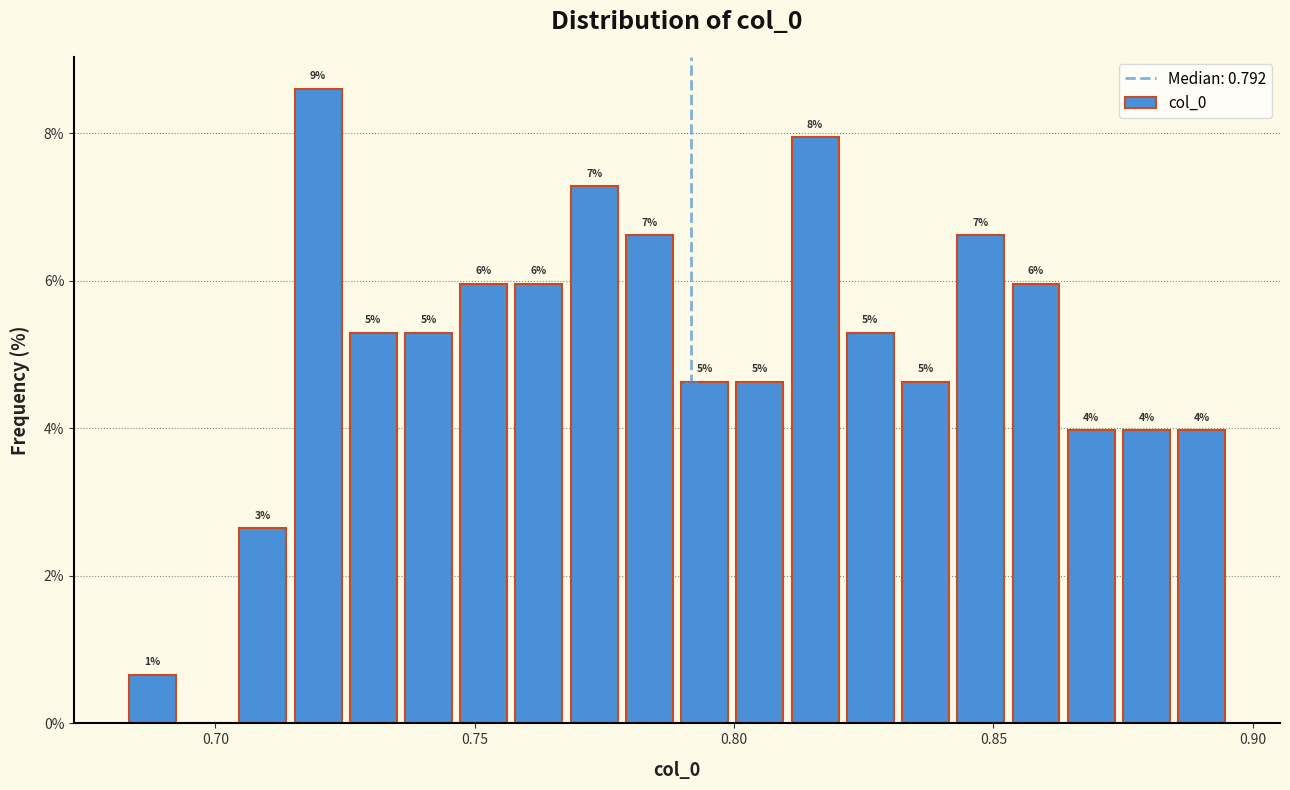

Around what value on the x-axis is the tallest bar? Give the approximate position of its centre, as read against the axis.

0.720